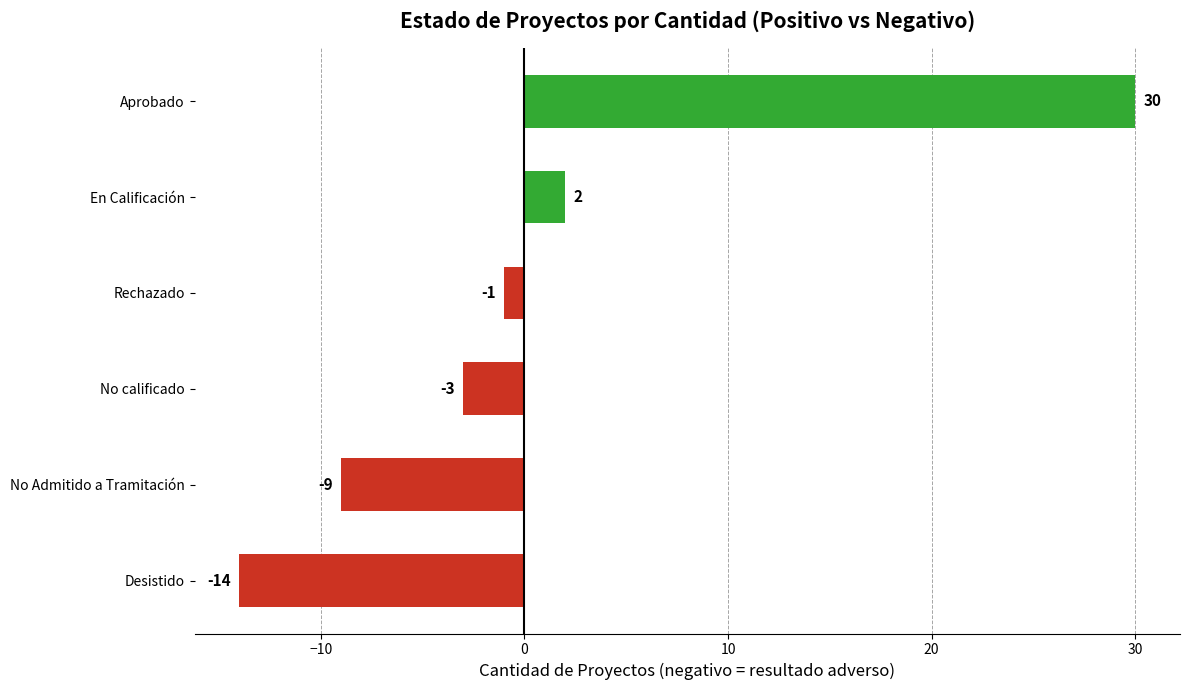

Rank the categories by value from lowest to highest.

Desistido, No Admitido a Tramitación, No calificado, Rechazado, En Calificación, Aprobado